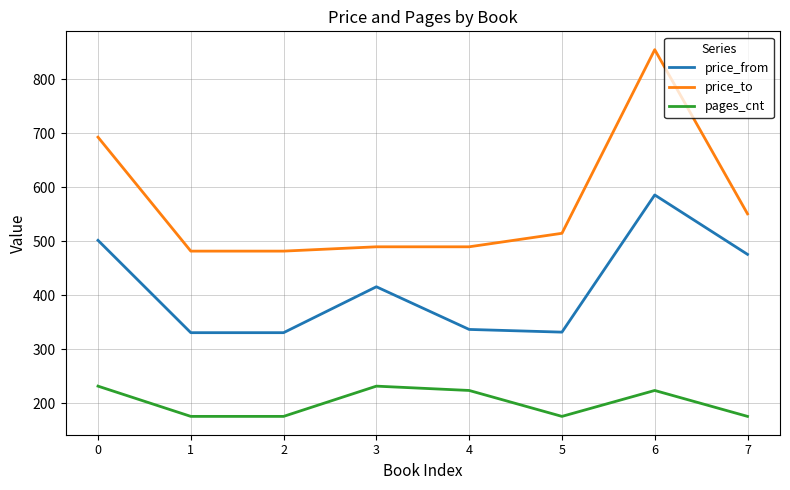

What is the lowest value of the pages_cnt series?

176